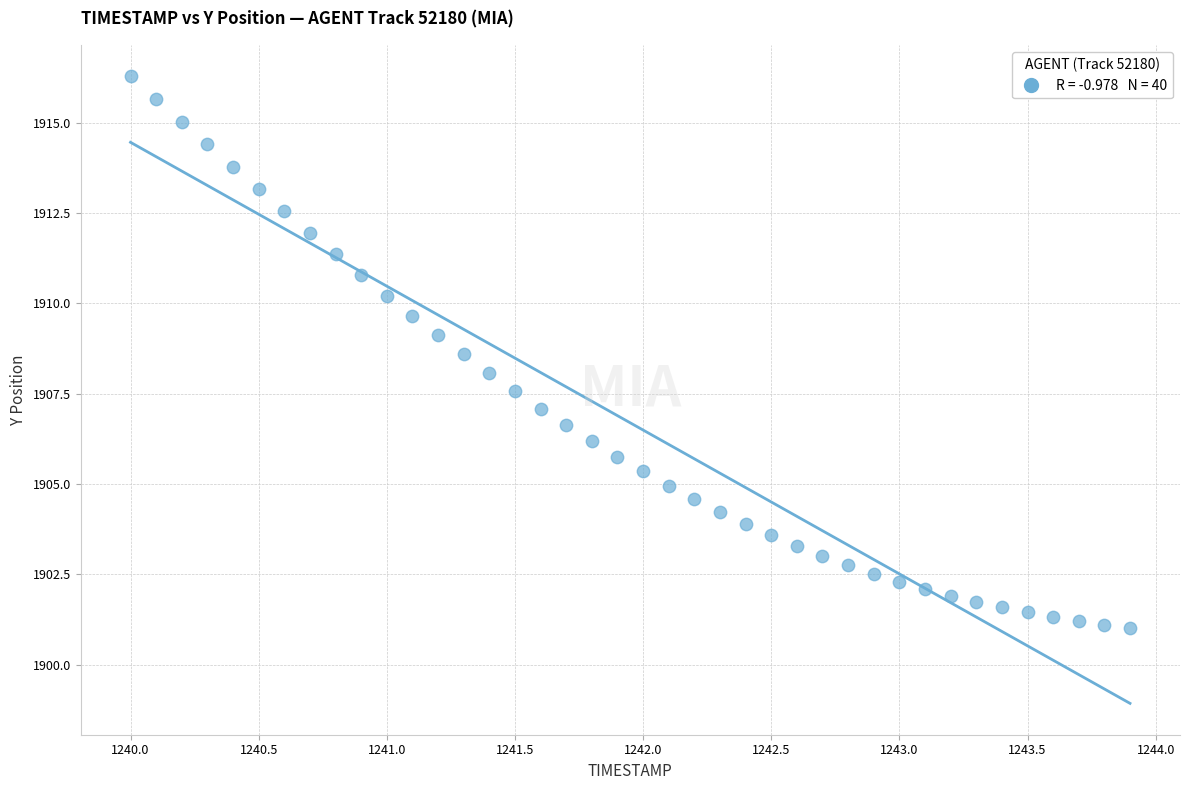

What is the range of Y values (max minus min)?

15.3